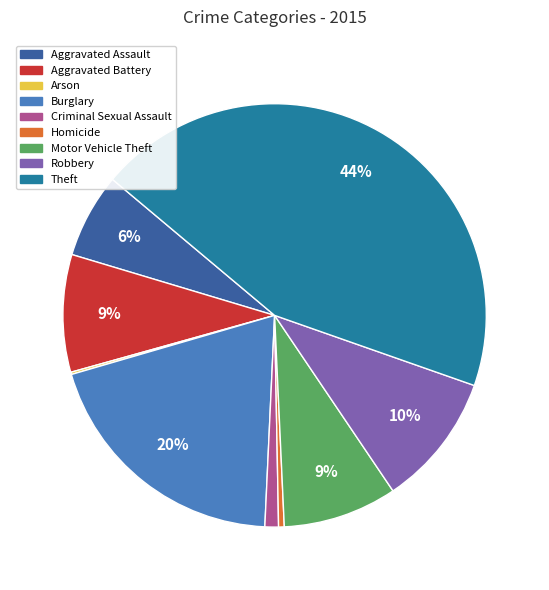

What is the ratio of the value at Theft to the value at Homicide?

102.6